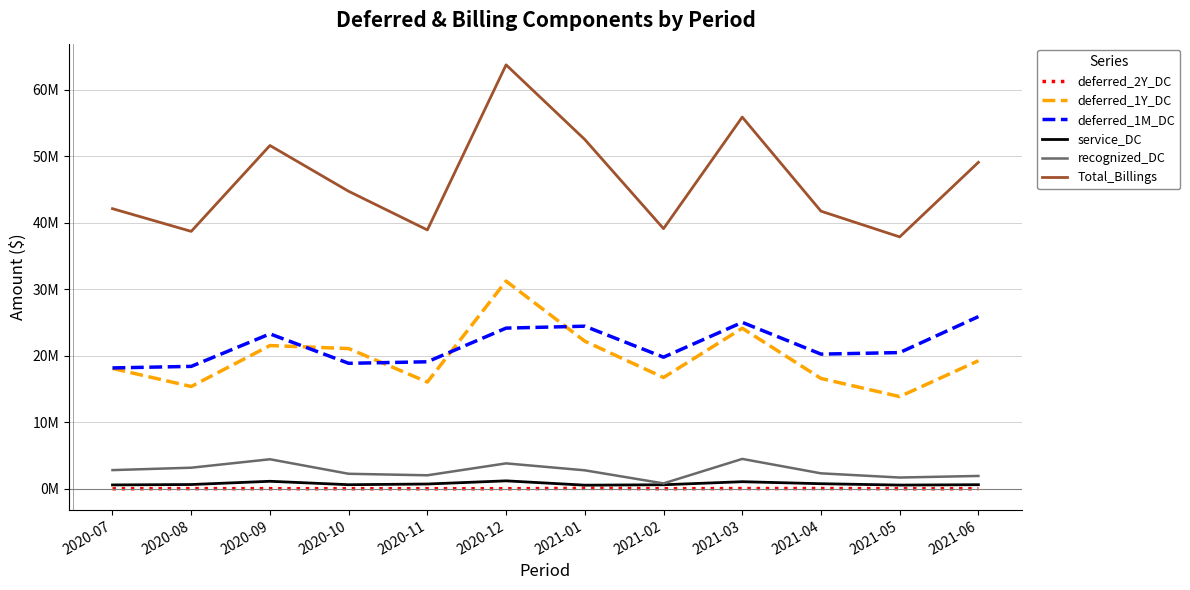

What is the approximate value of recognized_DC at 2020-11?

2029671.6